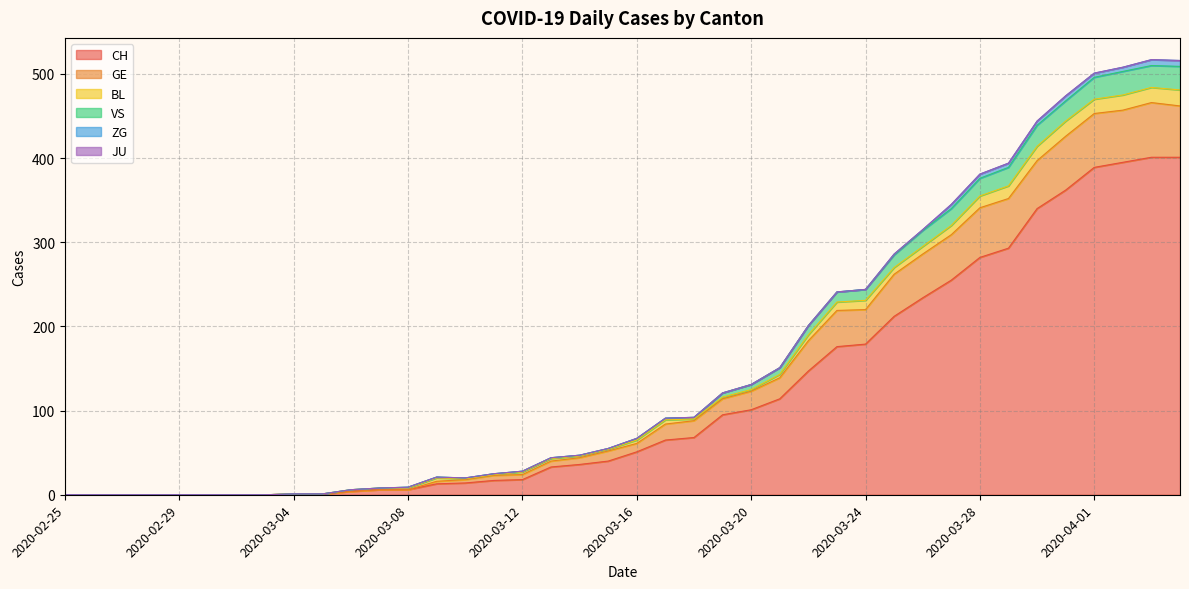

True or false: GE and CH cross at least once.

False